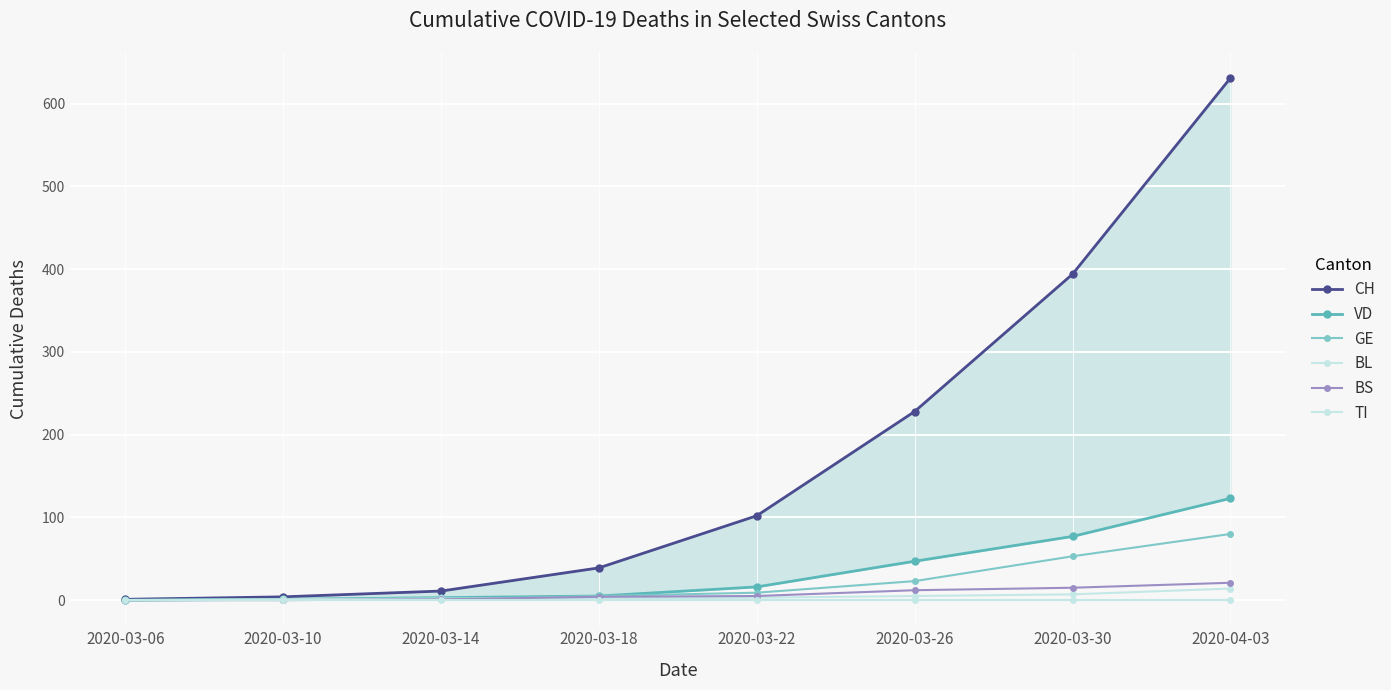

How many lines are shown in the chart?

6